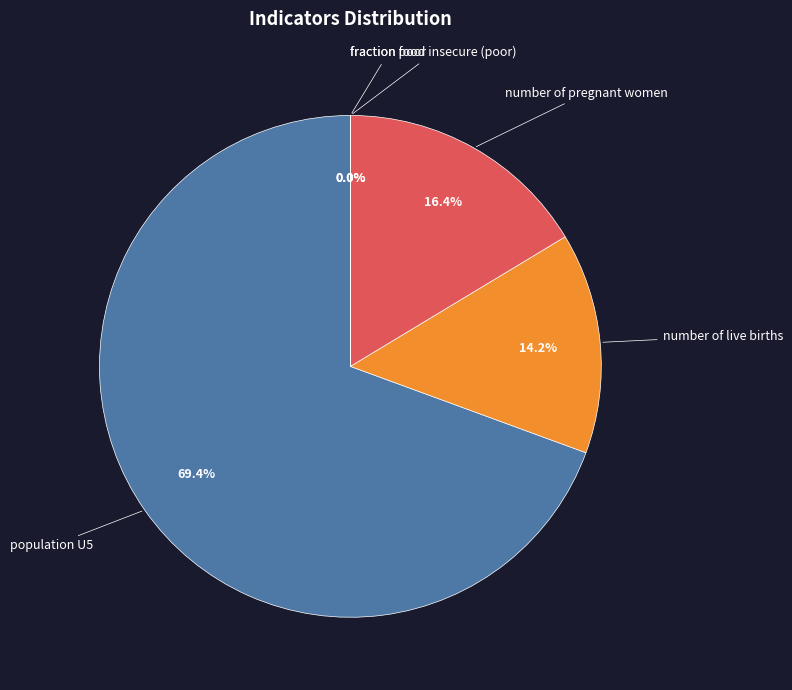

Is the sum of number of pregnant women and fraction poor greater than half?

No